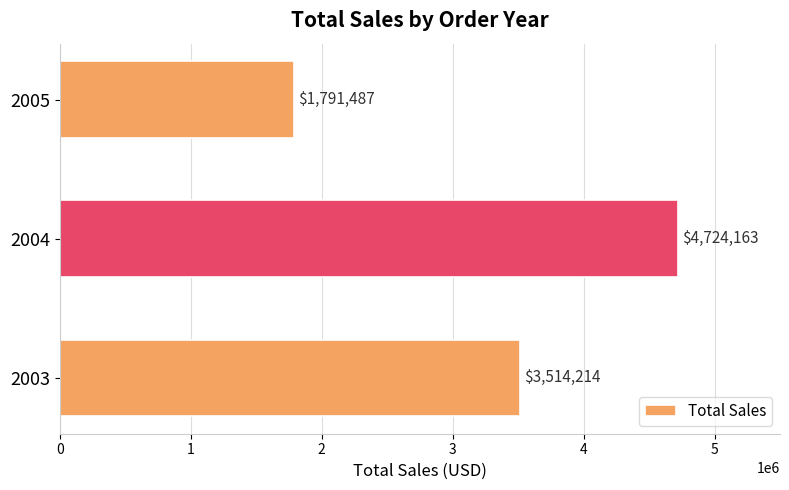

Between 2003 and 2004, which is larger?

2004